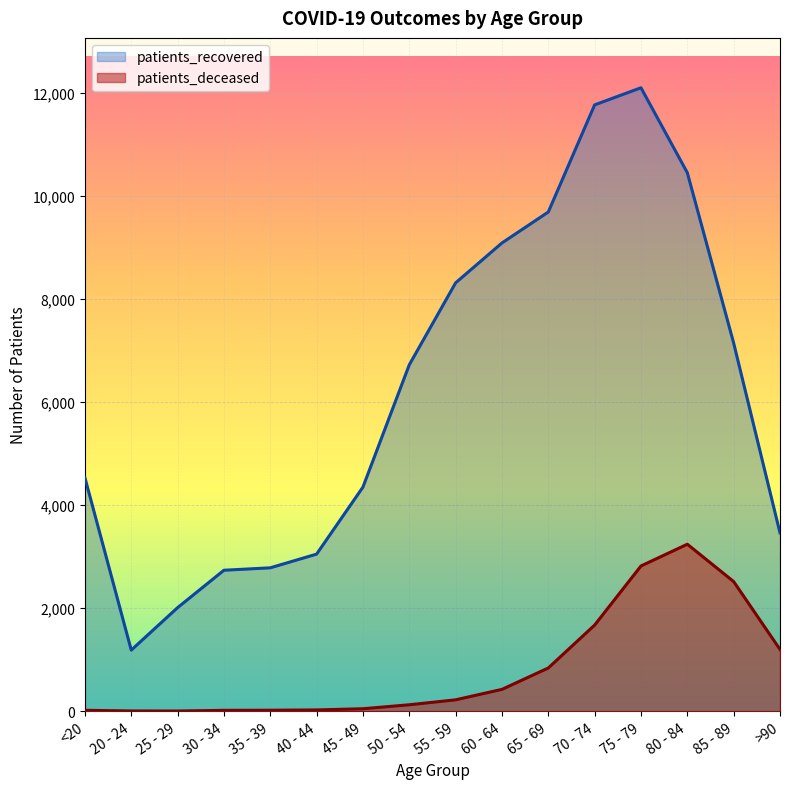

The patients_recovered series shows 3048 at 40 - 44. True or false?

True